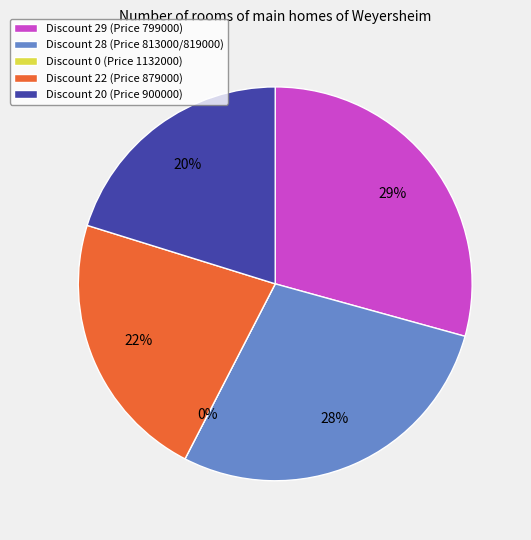

What is the largest slice in the pie chart?

799000